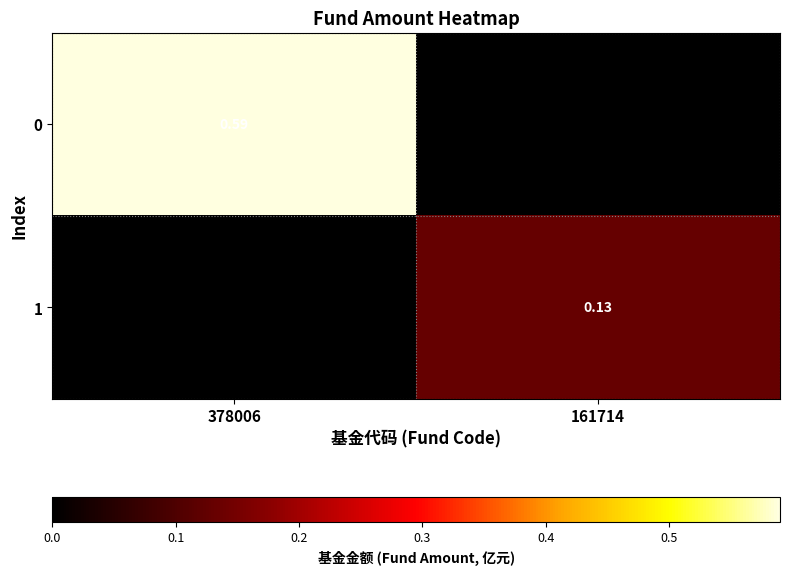

What is the total value across all series at 378006?

0.6